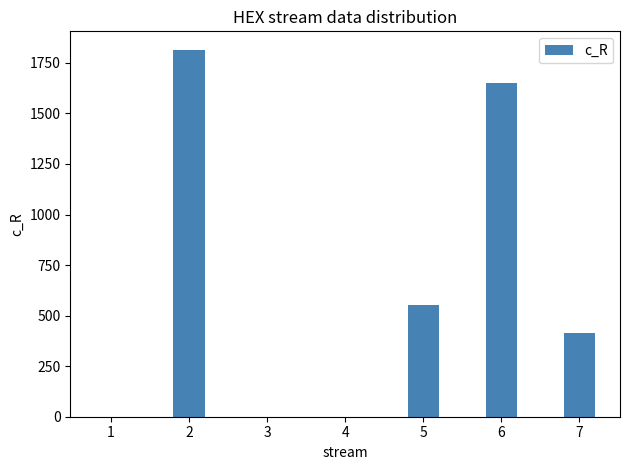

Approximately how many times larger is the value at 6 compared to 7?

4.0